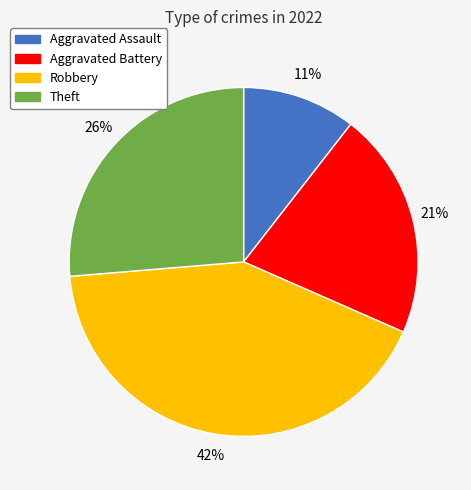

What is the largest slice in the pie chart?

Robbery